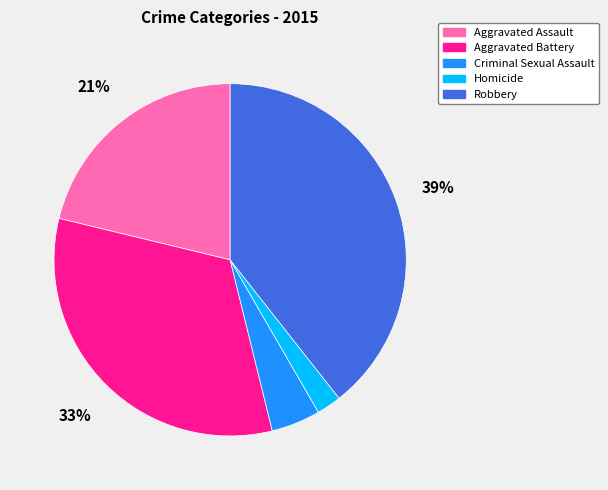

Is there a majority slice in this chart?

No